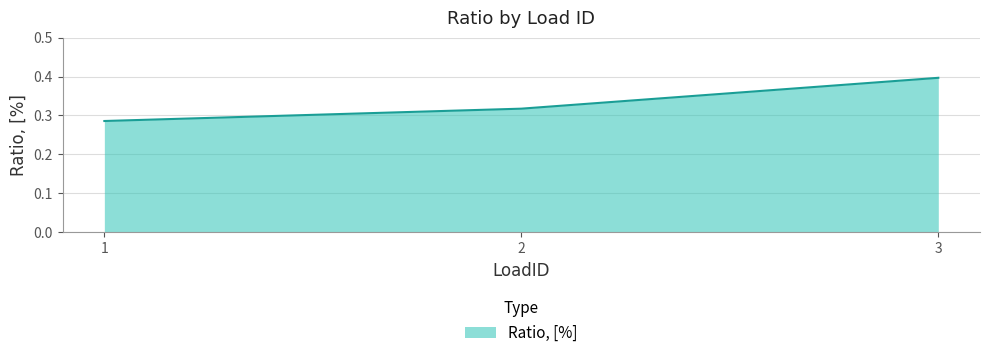

True or false: the data shows 0.2 at 2.

False